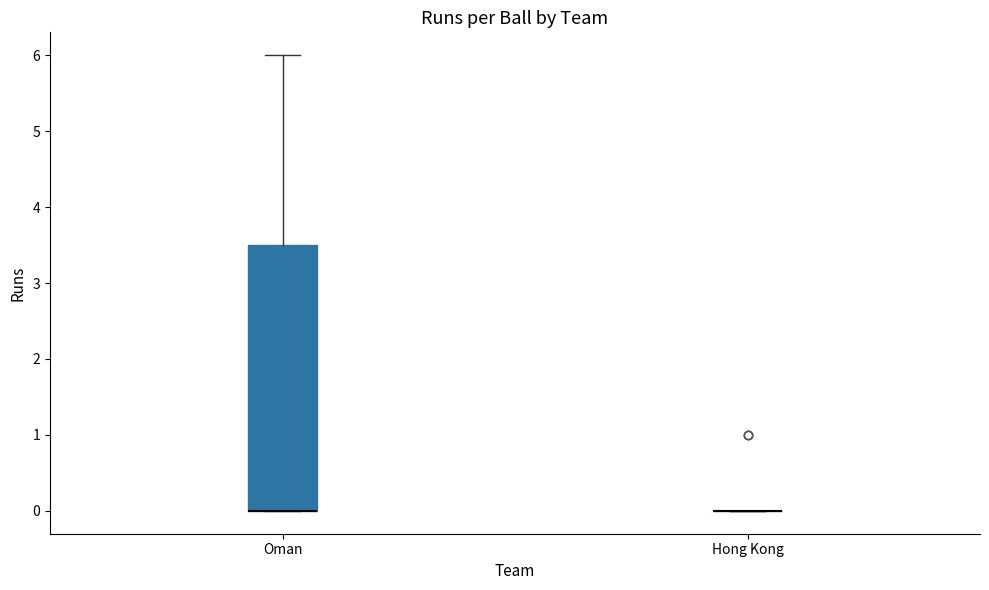

Comparing the boxes themselves (not the whiskers), which one is the tallest?

Oman